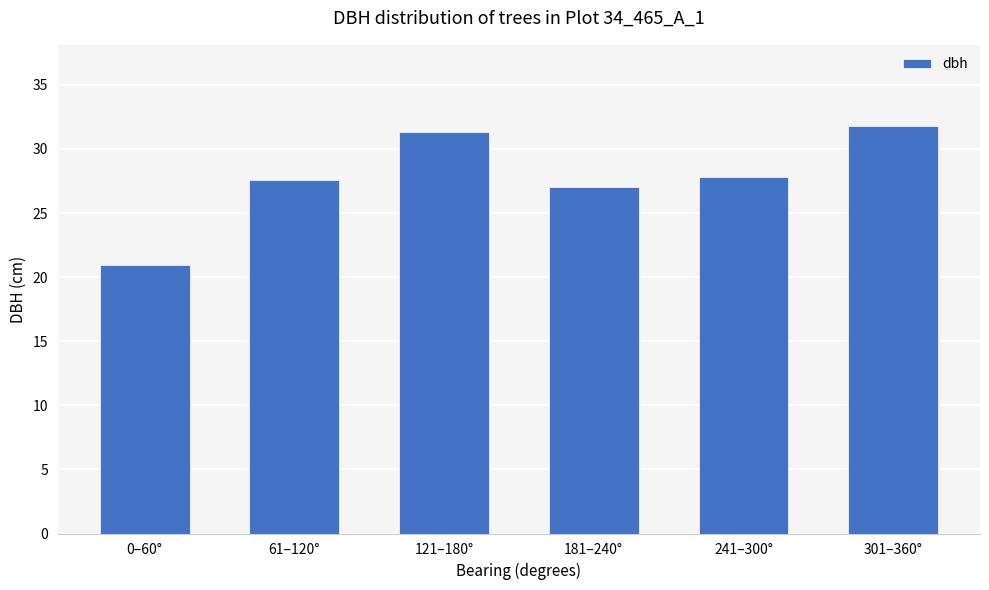

The value at 241–300° is 48.9. True or false?

False